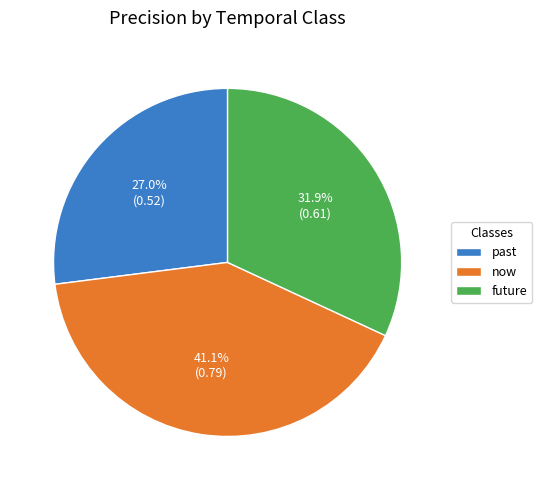

What percentage do now and future together represent?

73.0%